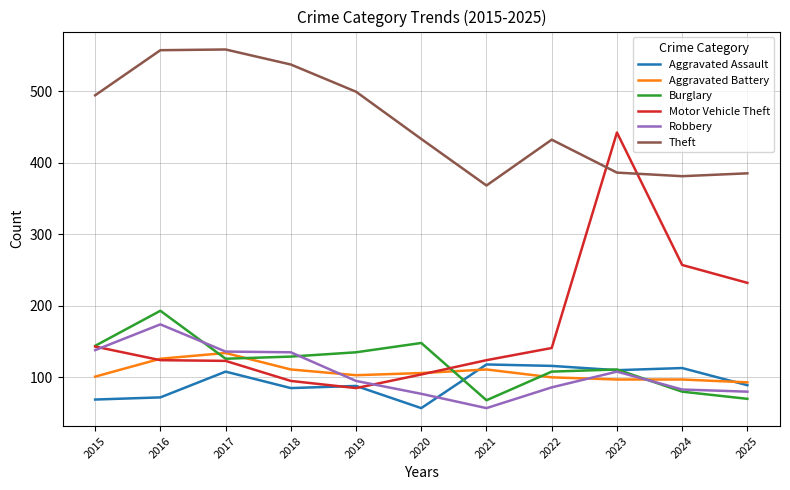

List the series in order of their peak value, lowest first.

Aggravated Assault, Aggravated Battery, Robbery, Burglary, Motor Vehicle Theft, Theft